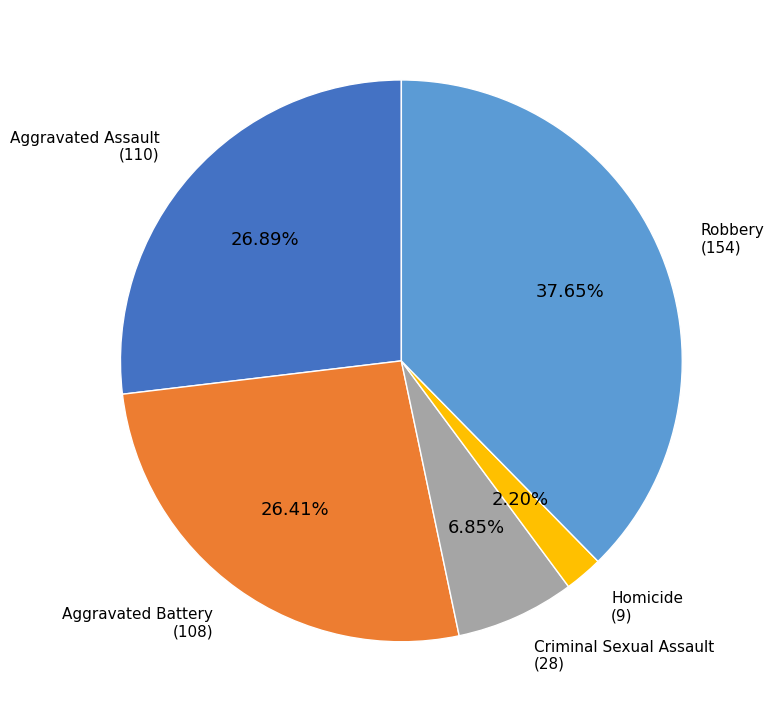

How many segments does this pie chart have?

5